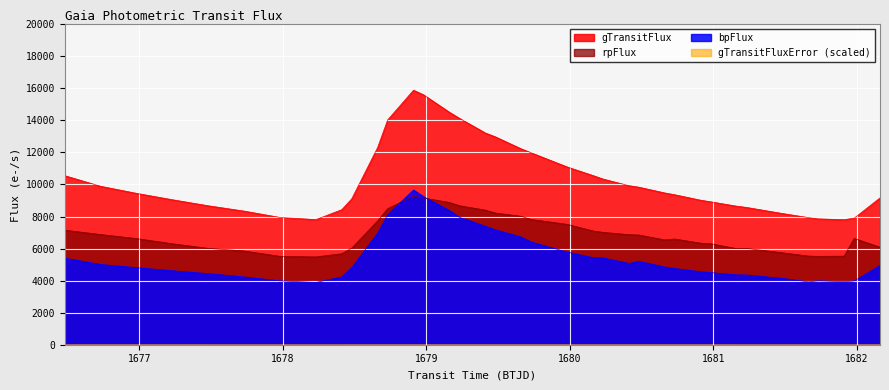

Which series has the largest total across all categories?

gTransitFlux